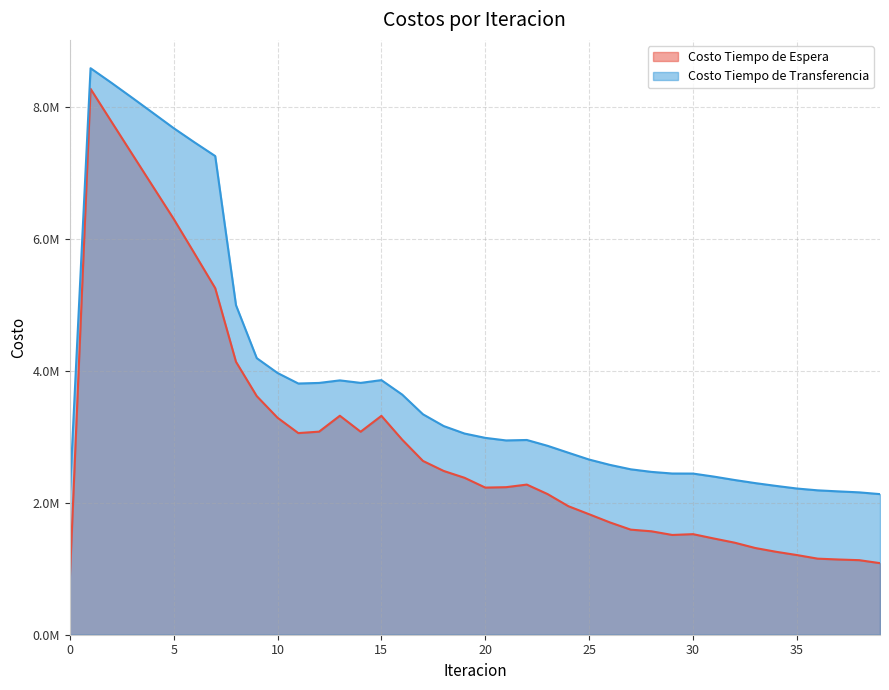

Reading left to right, list all the values displayed in this chart.

Costo Tiempo de Espera: 0=826978.2	1=8269781.9	2=7775108.4	3=7282582.0	4=6791143.6	5=6300025.1	6=5777500.3	7=5250259.9	8=4134891.0	9=3614486.6	10=3286912.9	11=3054607.9	12=3076174.5	13=3317217.6	14=3074990.8	15=3315644.0	16=2954975.7	17=2632773.7	18=2480636.7	19=2377587.3	20=2228824.8	21=2235065.6	22=2274321.3	23=2130414.5	24=1947089.2	25=1824996.6	26=1701208.7	27=1591901.5	28=1566658.3	29=1511270.6	30=1523453.0	31=1457927.0	32=1394604.7	33=1313372.3	34=1256292.3	35=1206848.8	36=1152378.8	37=1139473.6	38=1129398.9	39=1084103.2
Costo Tiempo de Transferencia: 0=2120269.6	1=8581879.5	2=8361814.7	3=8135144.4	4=7905117.5	5=7674102.4	6=7459466.8	7=7251355.7	8=4992096.2	9=4189794.5	10=3965130.9	11=3805470.2	12=3814291.8	13=3853009.0	14=3814951.8	15=3856919.4	16=3637817.1	17=3339398.5	18=3160864.6	19=3047686.1	20=2982152.8	21=2943360.6	22=2950062.9	23=2861663.5	24=2756924.6	25=2653454.8	26=2572937.8	27=2506017.3	28=2466682.3	29=2442071.0	30=2441237.5	31=2395595.4	32=2343897.2	33=2296502.0	34=2254199.7	35=2214746.0	36=2187329.4	37=2171275.7	38=2156556.3	39=2129965.9